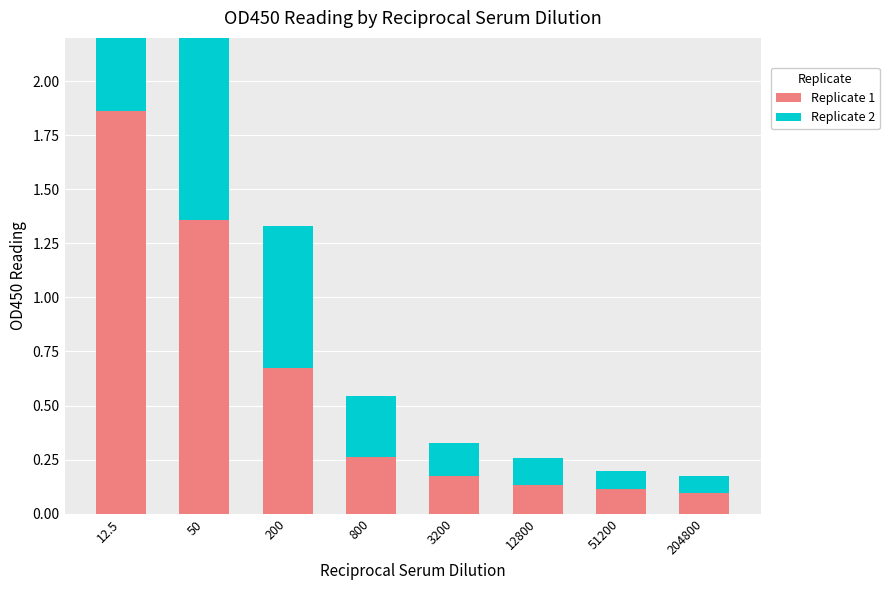

List the labels in order of Replicate 2 value, largest first.

12.5, 50, 200, 800, 3200, 12800, 51200, 204800